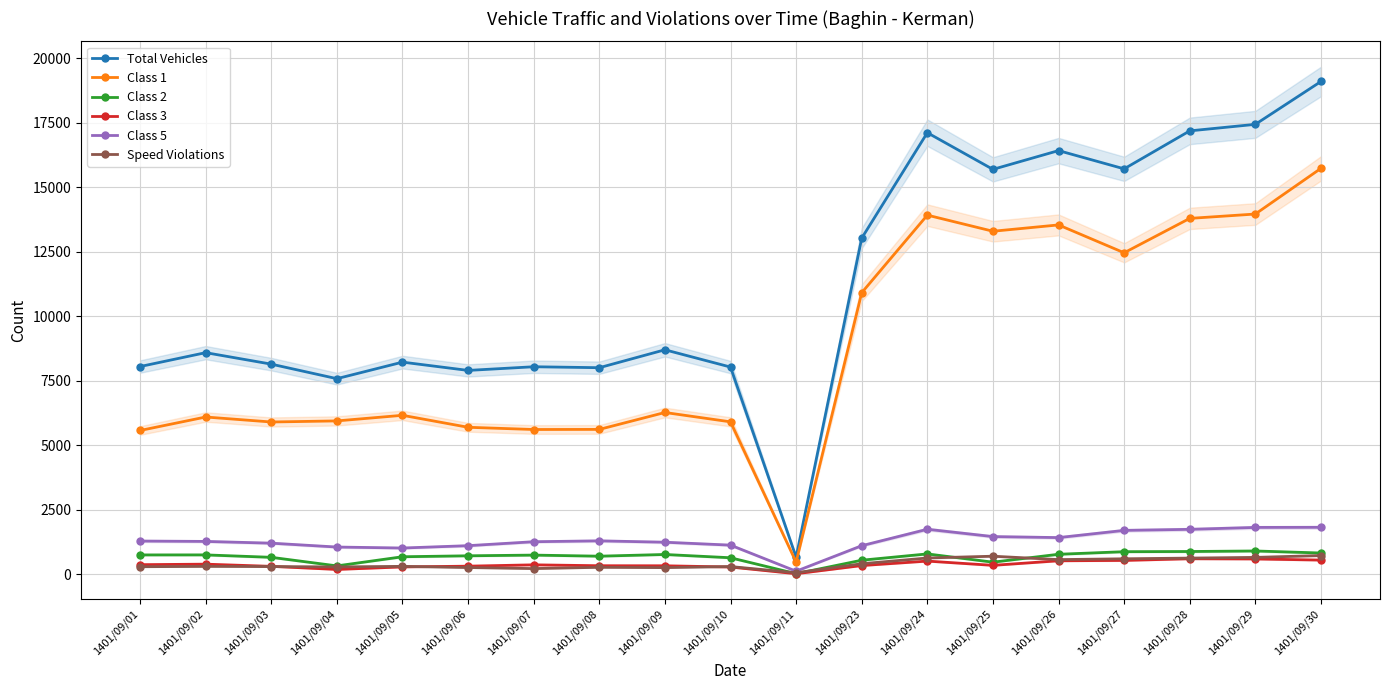

What is the difference between the maximum and minimum values in the Total Vehicles series?

18428